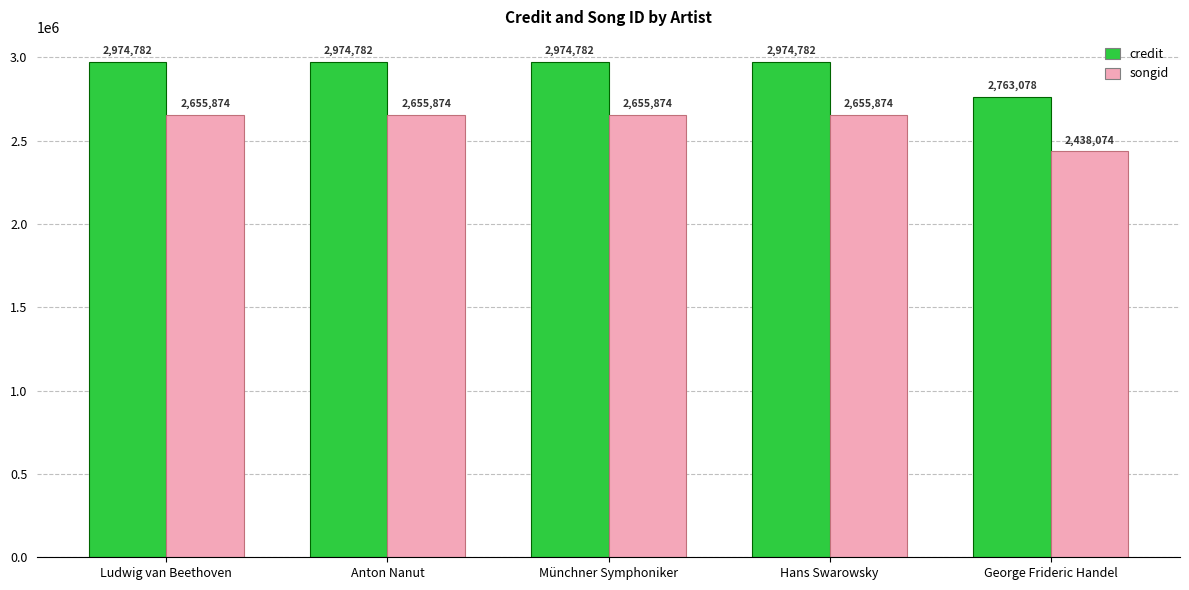

List the series in order of their overall mean, lowest first.

songid, credit